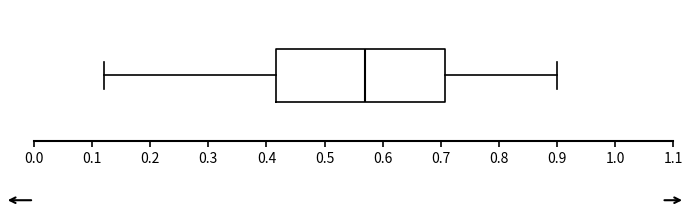

Where does the right whisker of the box end on the x-axis? The values are not printed on the chart, so give them approximately, as read against the axis.

0.90